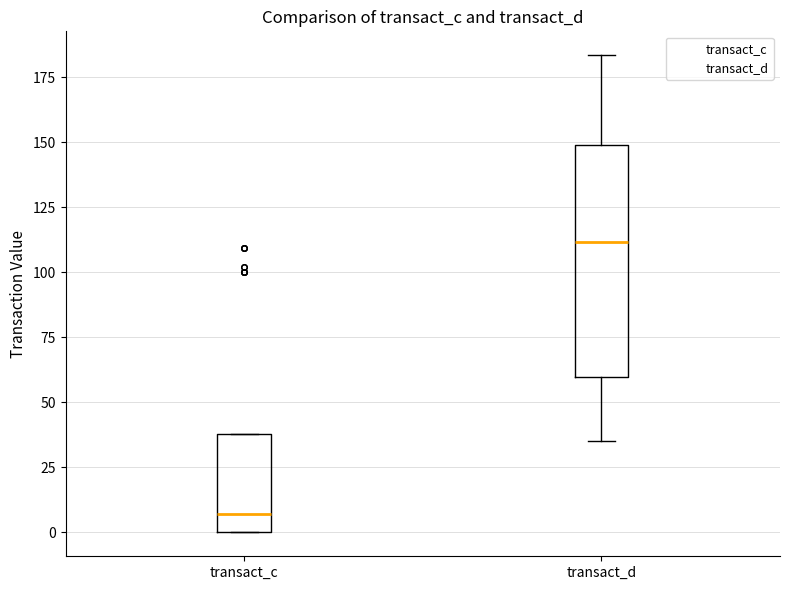

Where does the median line of the box for transact_c sit on the y-axis? The values are not printed on the chart, so give them approximately, as read against the axis.

5